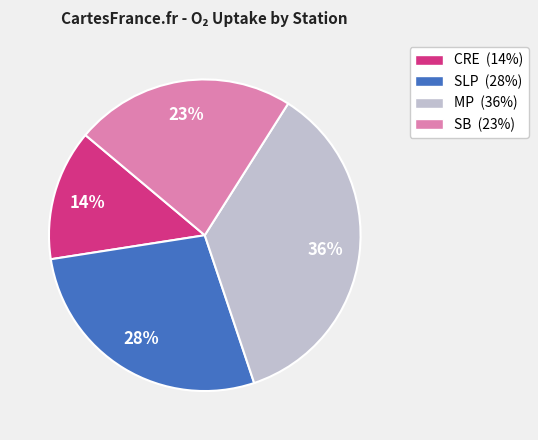

Which category has the biggest portion of the pie?

MP (36%)